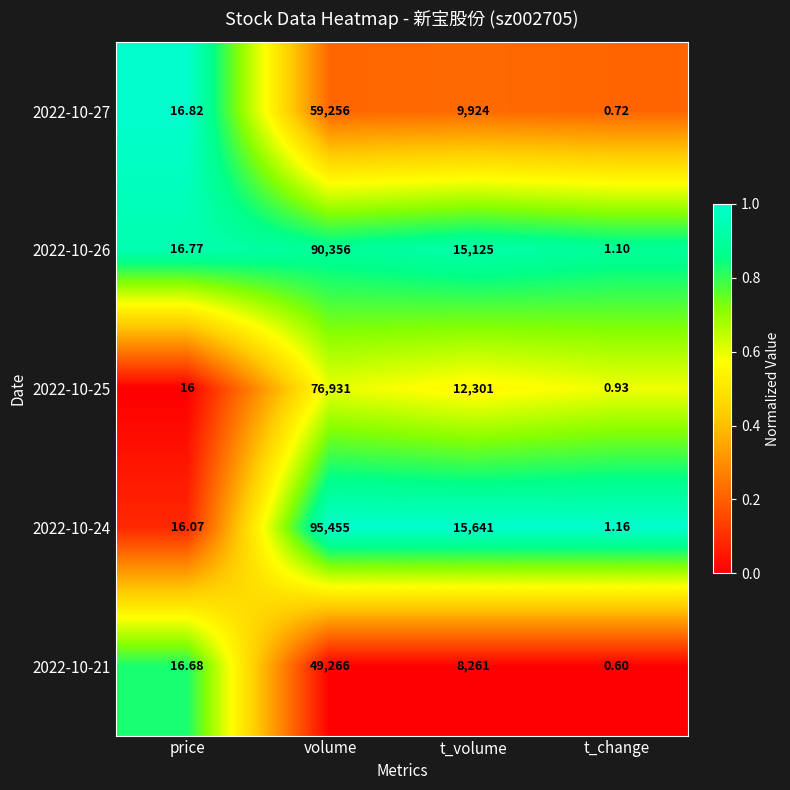

At which category is the sum across all series the highest?

volume